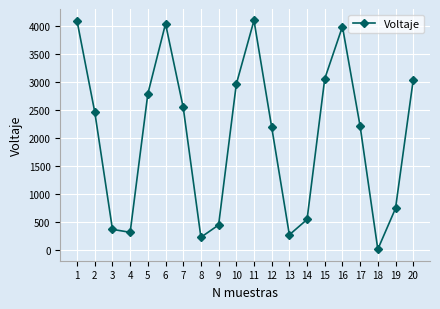

How many series are shown in this chart?

1